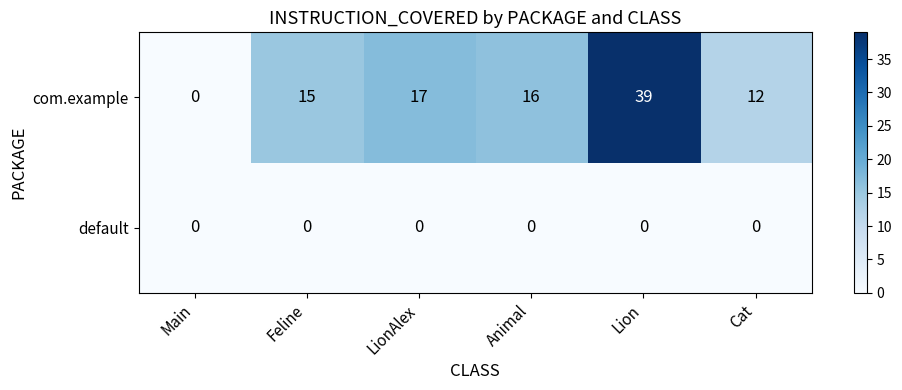

Reading left to right, extract all data points from this chart.

com.example: 0	15	17	16	39	12
default: 0	0	0	0	0	0